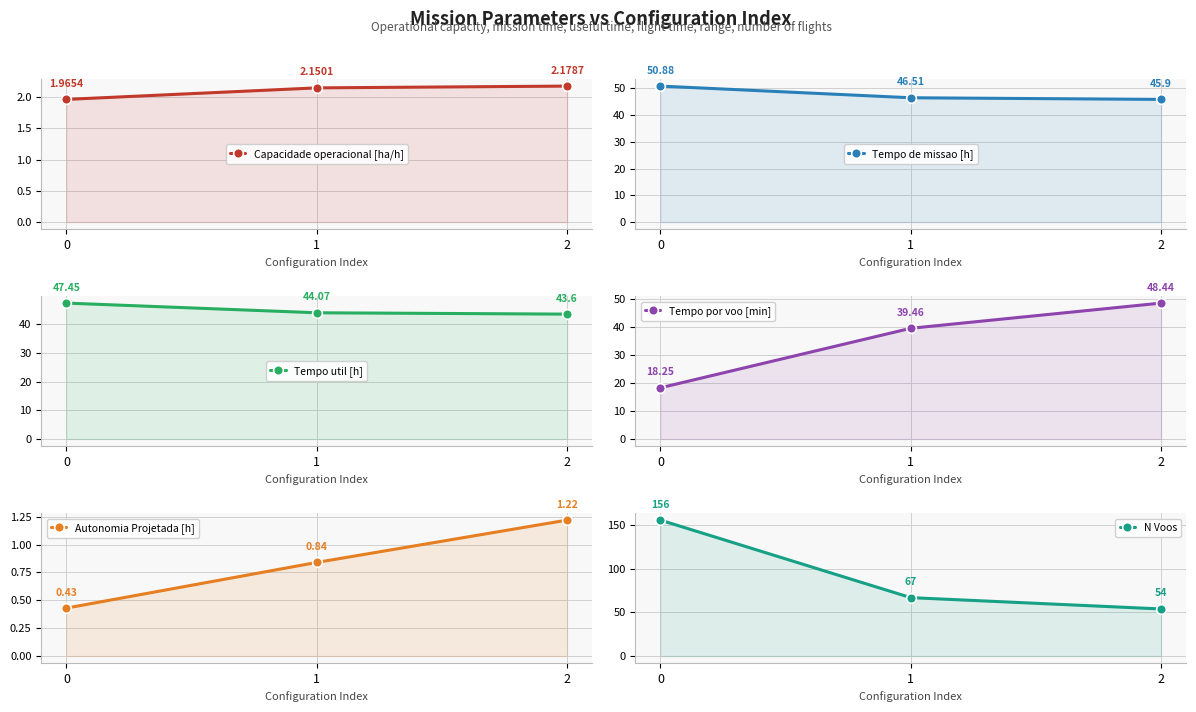

At how many categories does at least one series exceed 36?

3